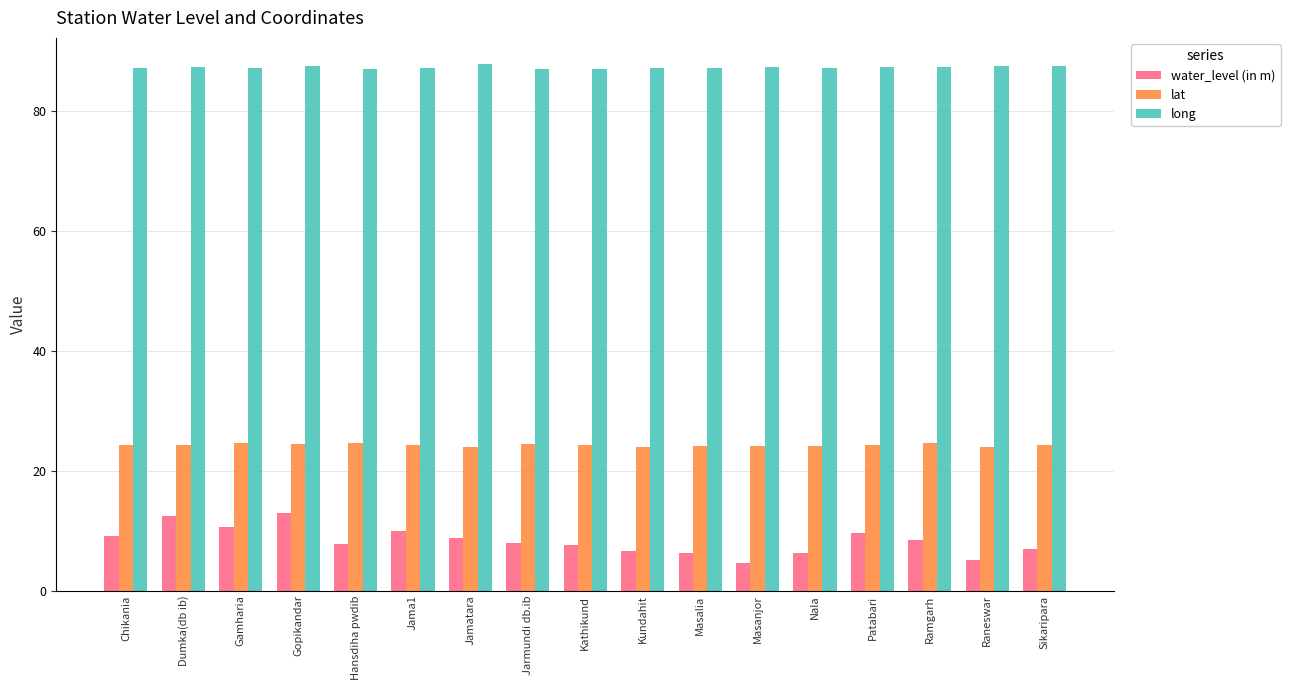

The value of water_level (in m) at Dumka(db ib) is 18.7. True or false?

False